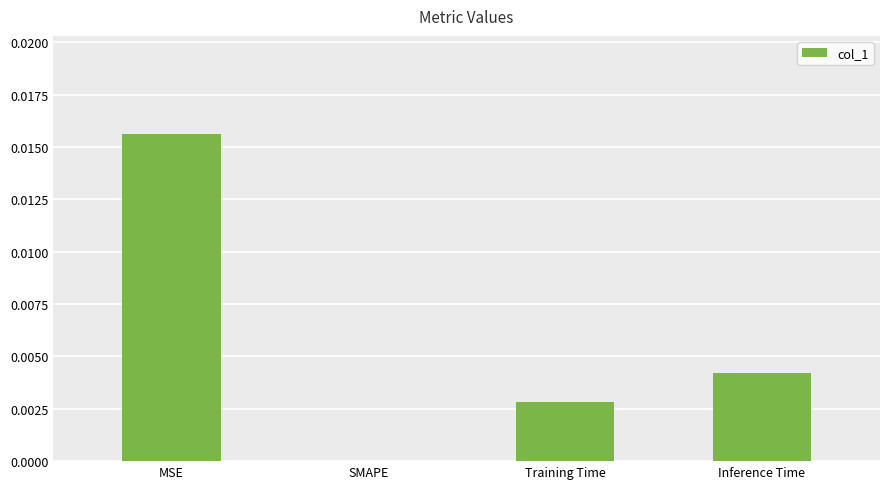

Which label corresponds to the largest value in the chart?

MSE